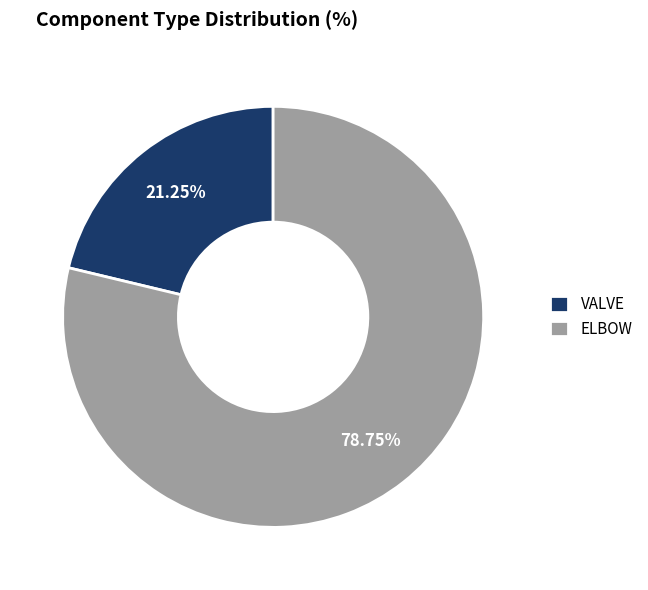

What percentage is the VALVE slice, to the nearest percent?

21%